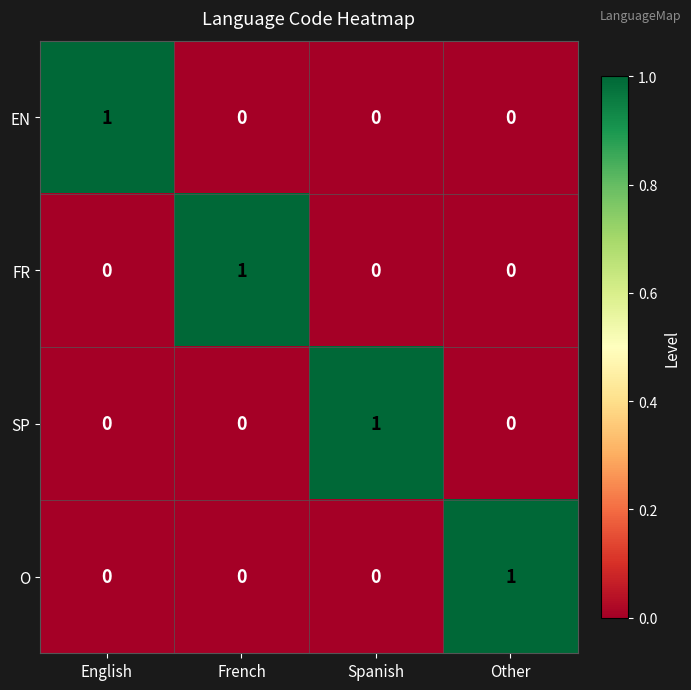

What is the difference between the highest and lowest values at French?

1